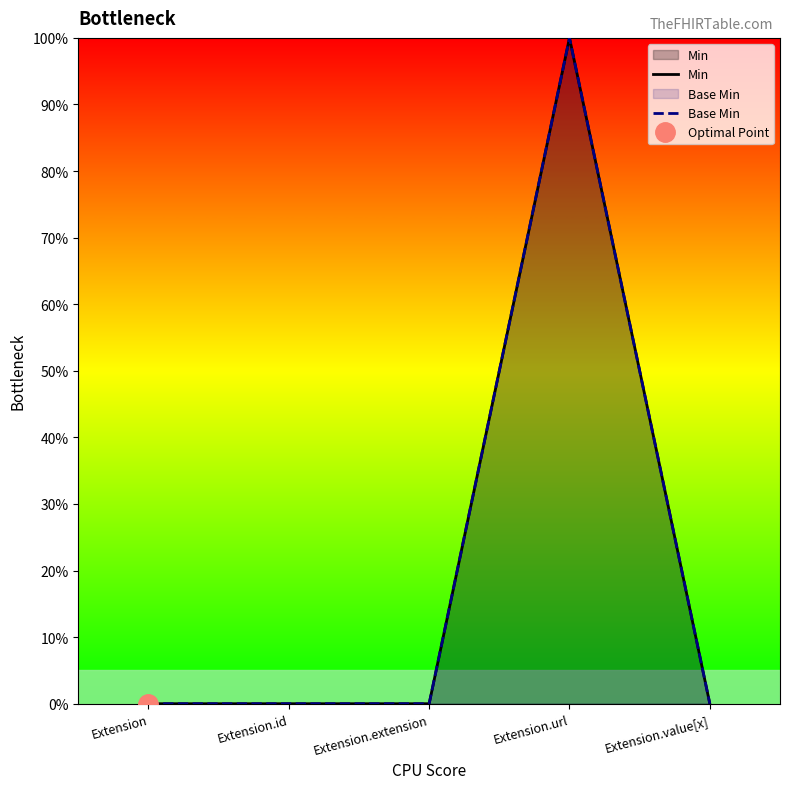

Where is Min nearest to the value 0?

Extension